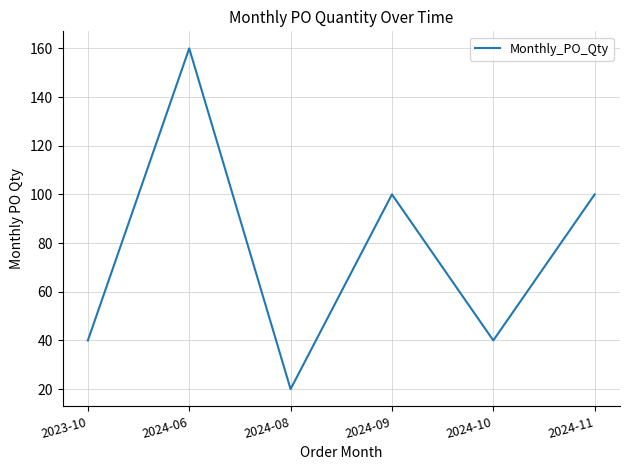

What is the difference between the maximum and minimum values?

140